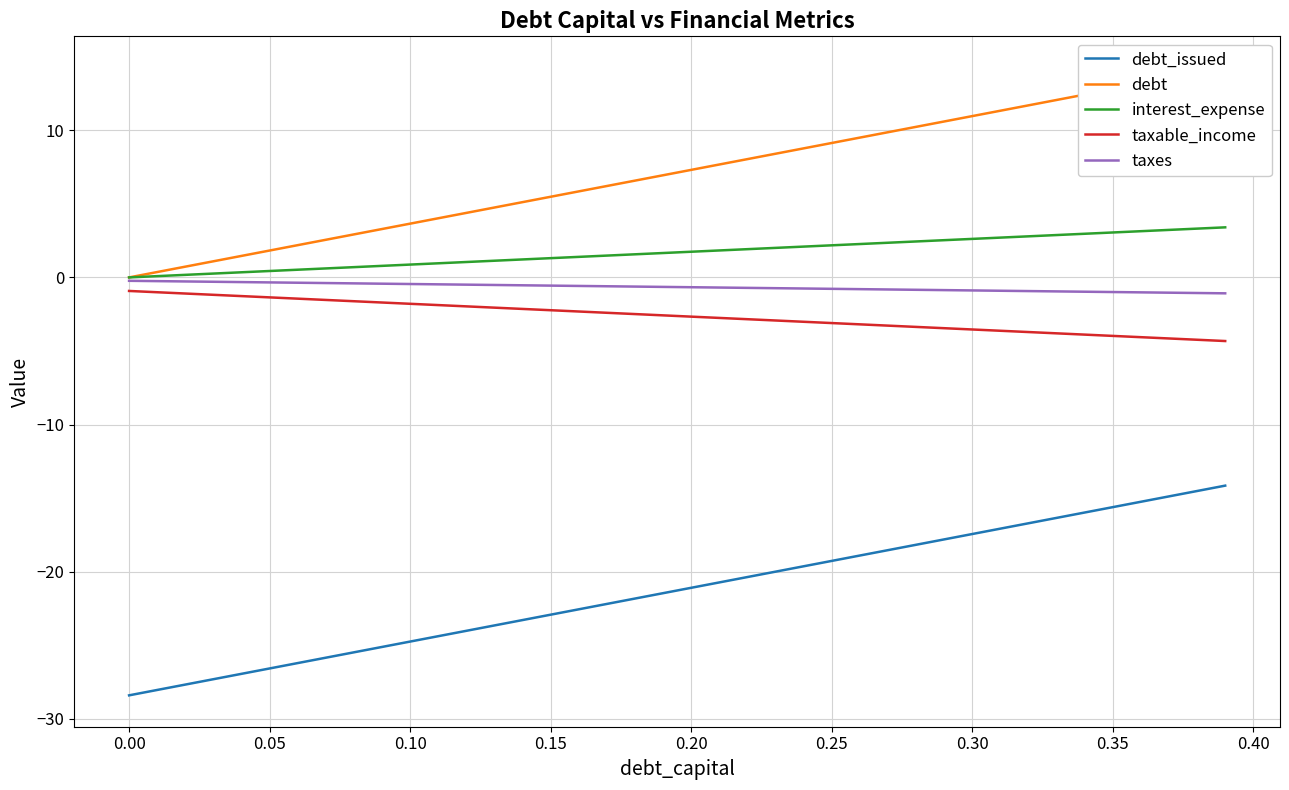

True or false: debt_issued and taxes cross at least once.

False